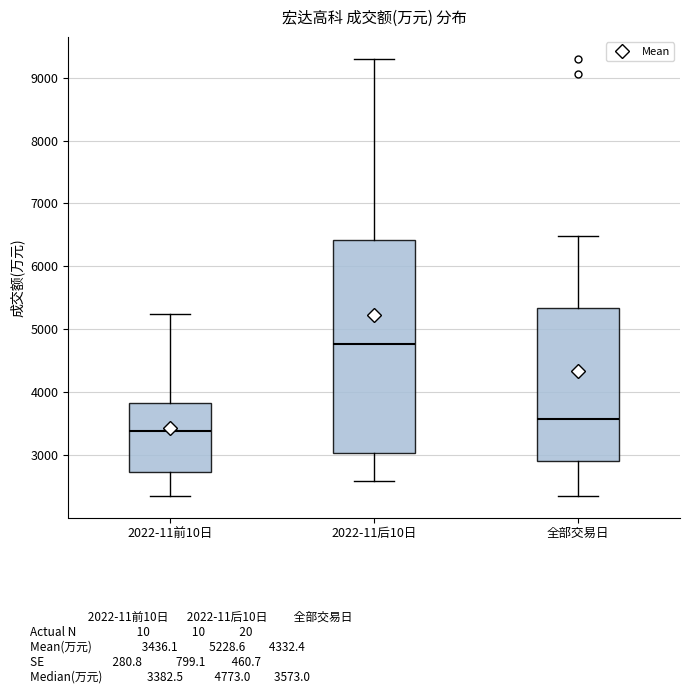

Reading left to right, read every box against the y-axis: the position of its median line, the range the box covers, and the ends of its whiskers. The values are not printed on the chart, so give them approximately, as read against the axis.

2022-11前10日: median 3400, box 2700 to 3800, whiskers 2400 to 5200
2022-11后10日: median 4800, box 3000 to 6400, whiskers 2600 to 9300
全部交易日: median 3600, box 2900 to 5300, whiskers 2400 to 6500